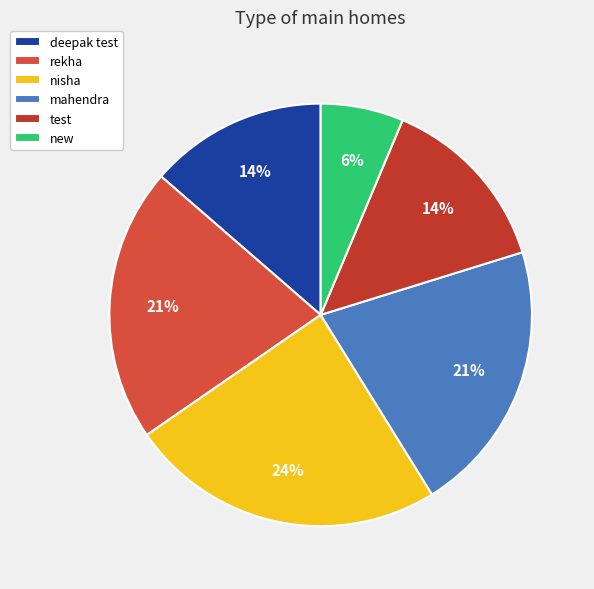

What percentage is NOT represented by new?

93.7%